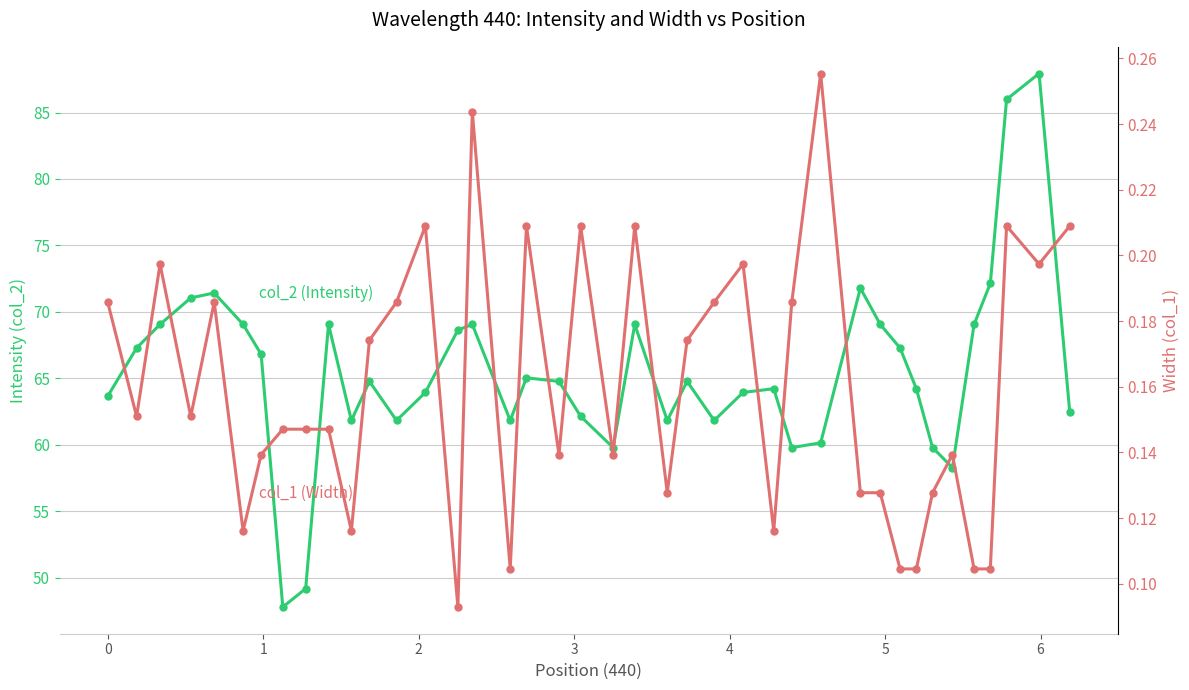

True or false: col_1 (Width) and col_2 (Intensity) cross at least once.

False